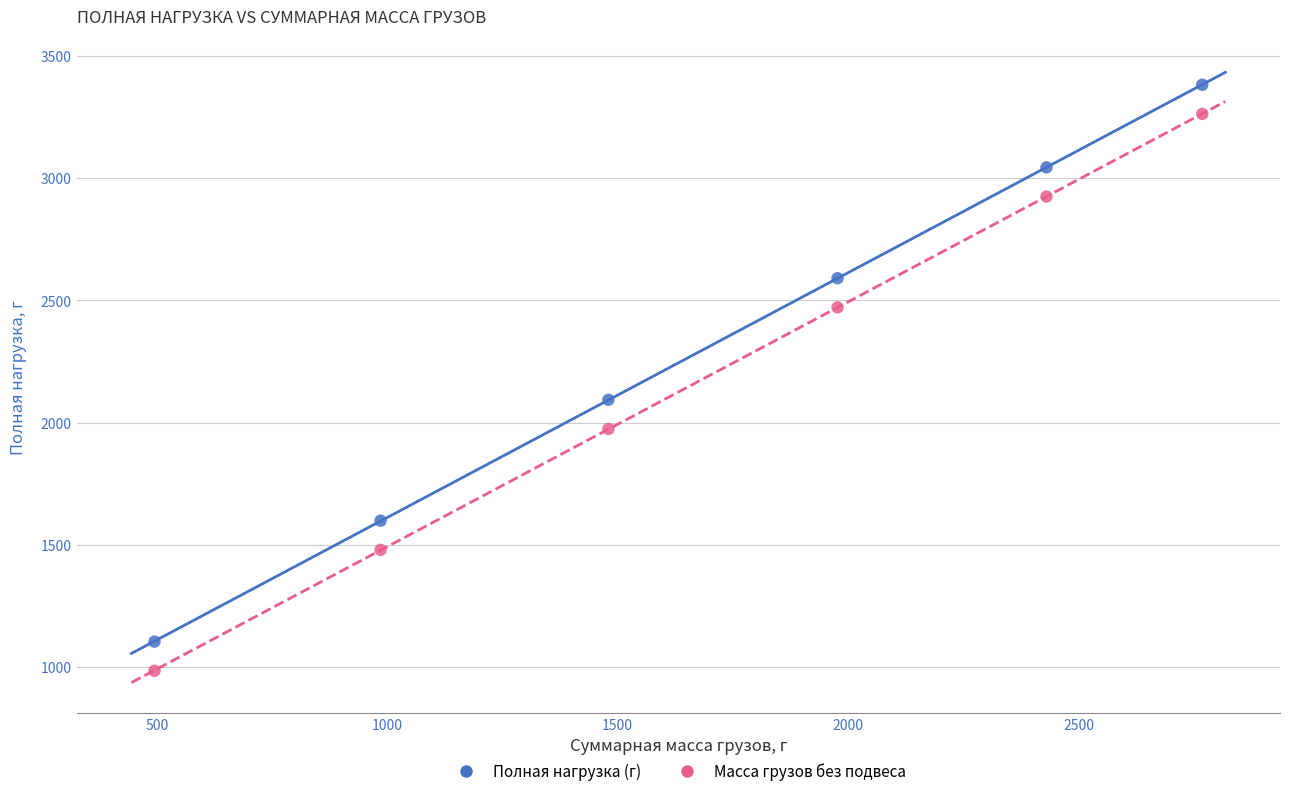

Across all data points, what is the average Y value?

2243.0